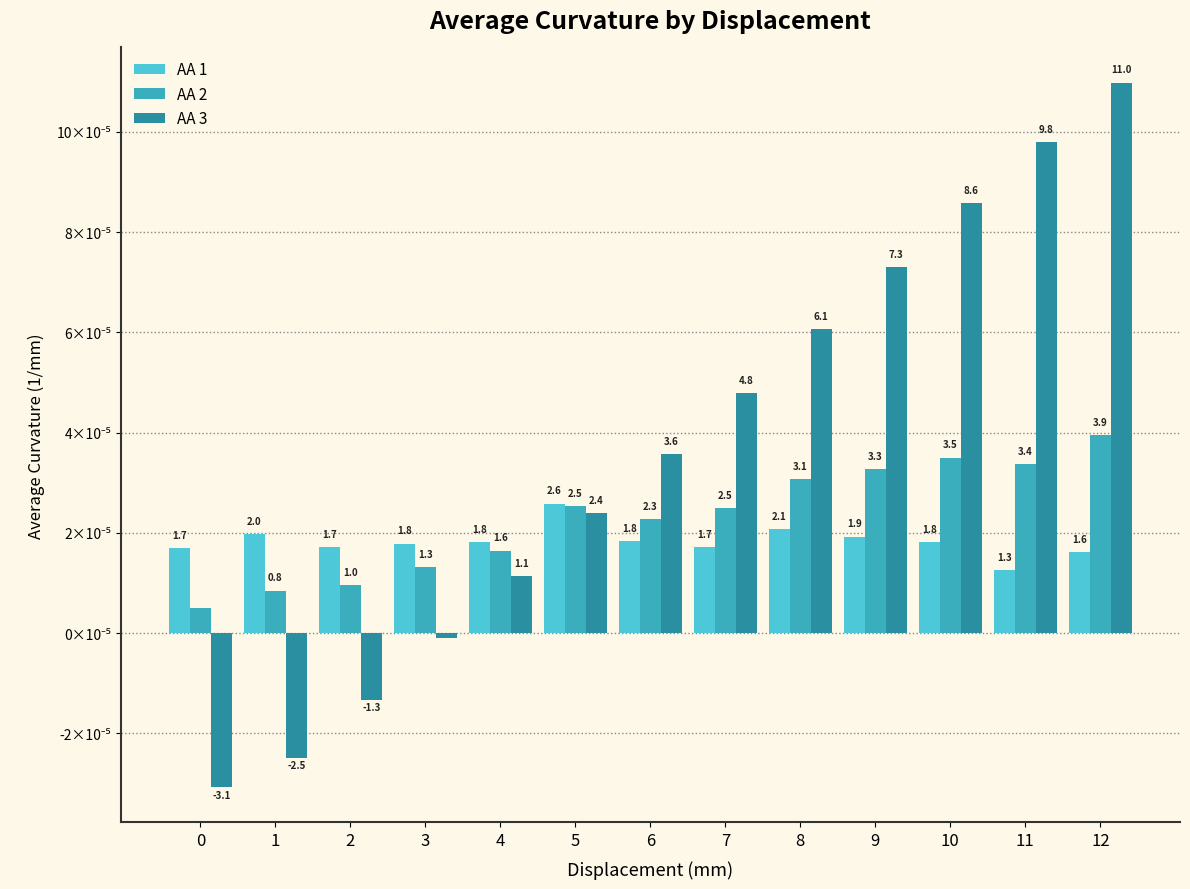

Does the chart contain stacked bars?

No